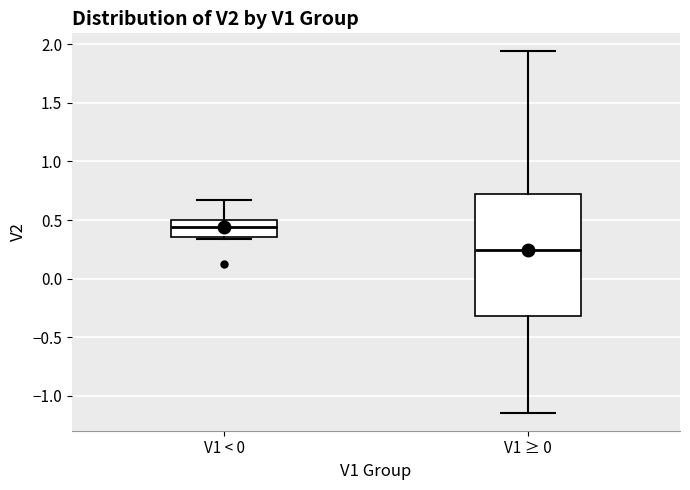

Reading left to right, read every box against the y-axis: the position of its median line, the range the box covers, and the ends of its whiskers. The values are not printed on the chart, so give them approximately, as read against the axis.

V1 < 0: median 0.45, box 0.35 to 0.50, whiskers 0.35 (just below the box's lower edge) to 0.65
V1 ≥ 0: median 0.25, box -0.30 to 0.70, whiskers -1.15 to 1.95